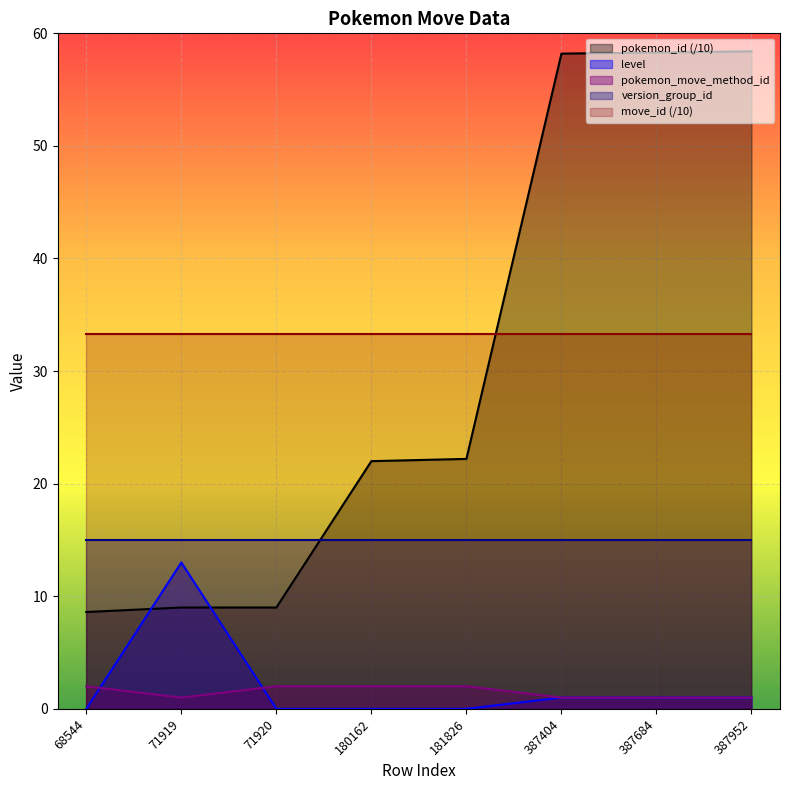

What is the sum of the pokemon_move_method_id values at 68544 and 180162?

4.0